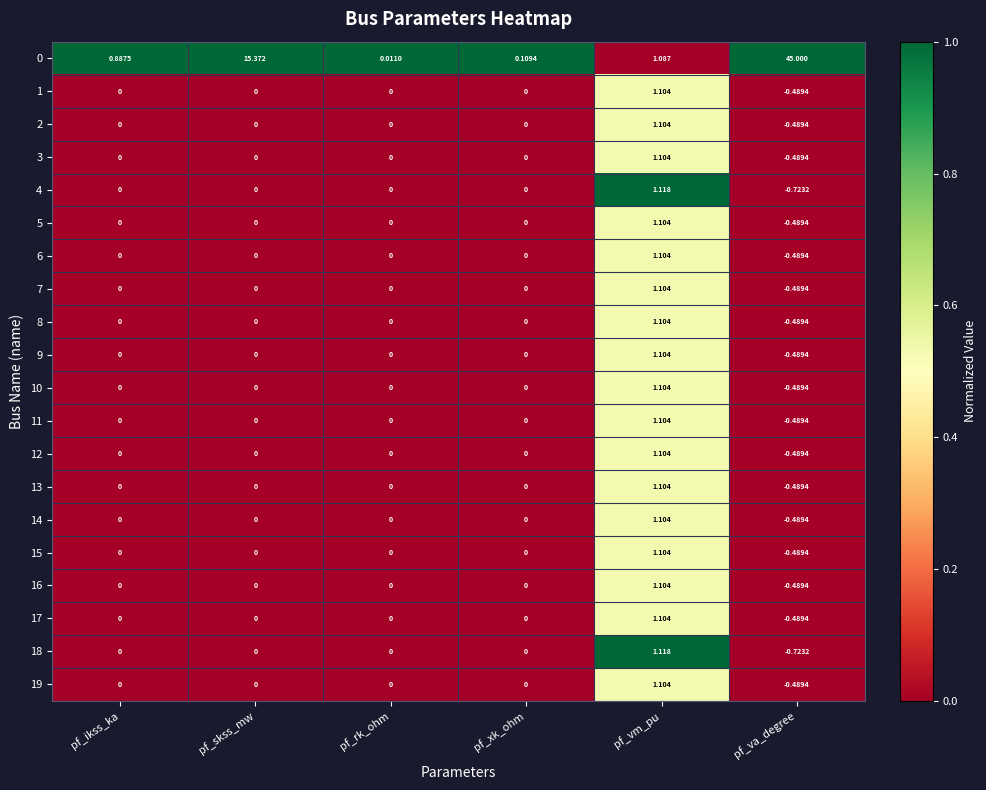

Which category has the lowest value in the 1 series?

pf_va_degree